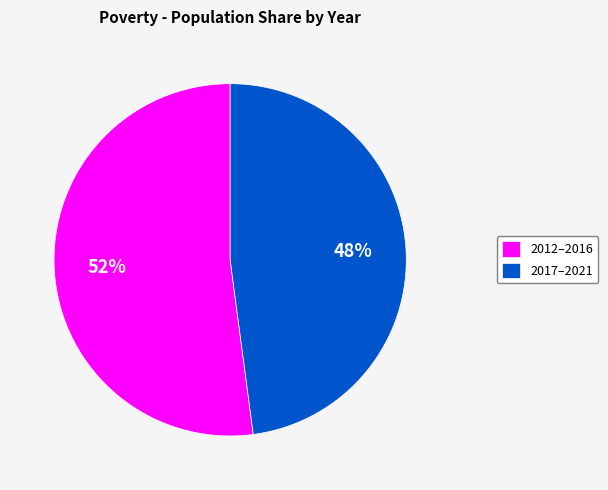

How many slices are in this pie chart?

2